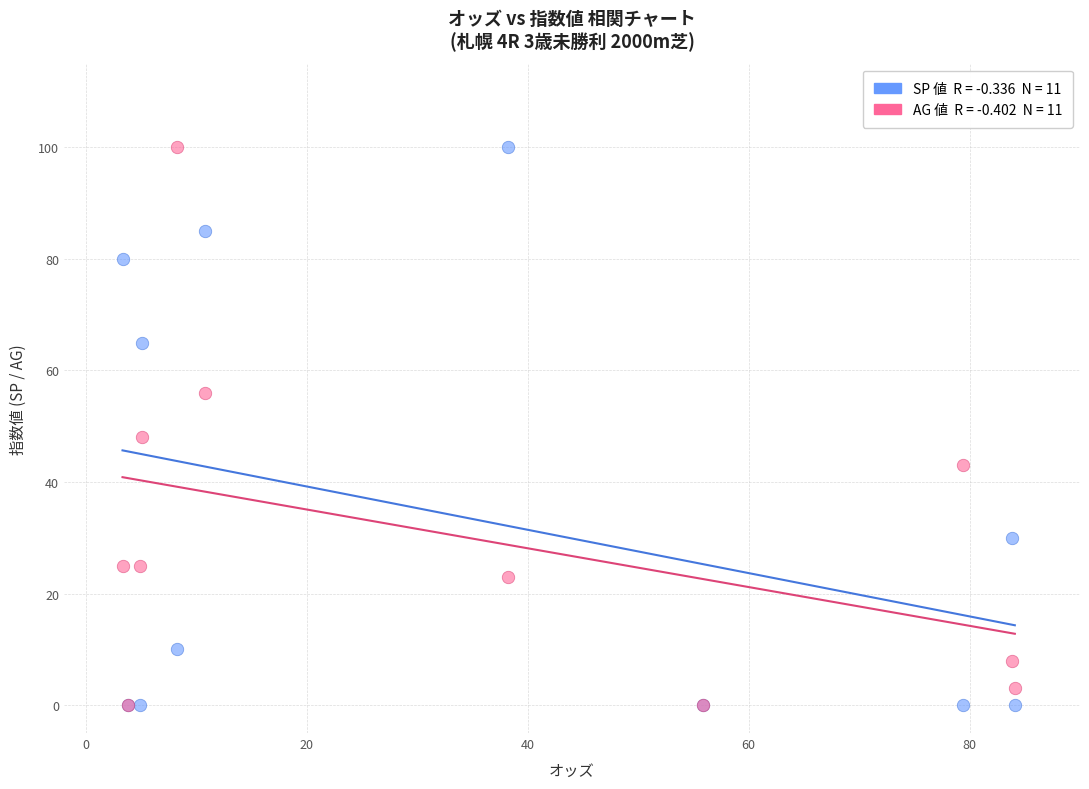

Across all series, what Y value is closest to 50?

48